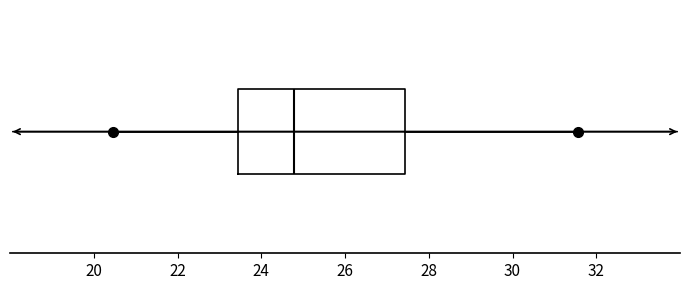

Transcribe this box plot: give where the median line is, the range the box spans, and where the two whiskers end, as read against the x-axis. The values are not printed on the chart, so give them approximately, as read against the axis.

median 24.8, box 23.4 to 27.4, whiskers 20.4 to 31.6